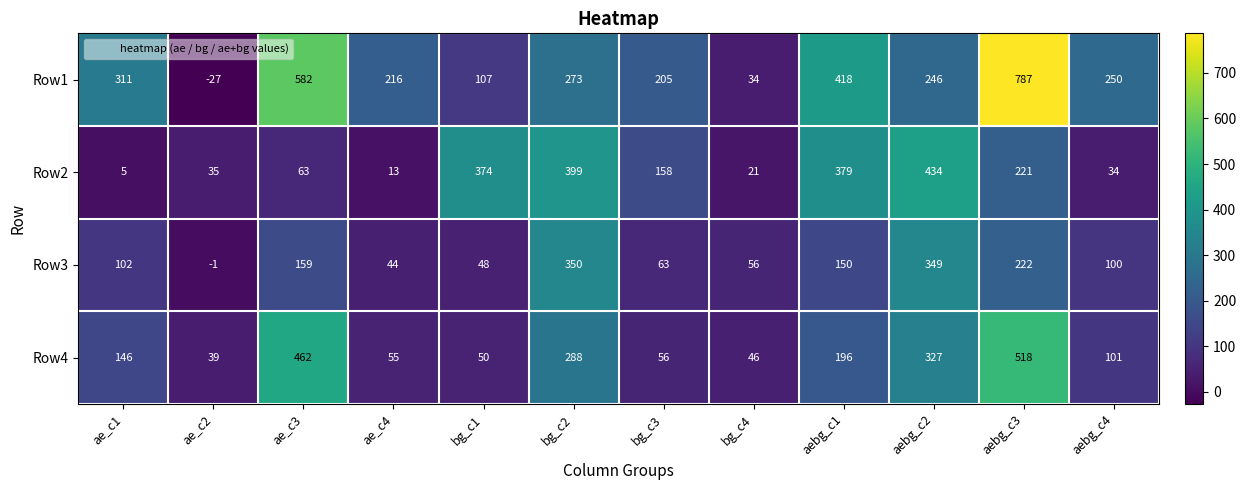

Rank the series by their maximum value, from lowest to highest.

Row3, Row2, Row4, Row1